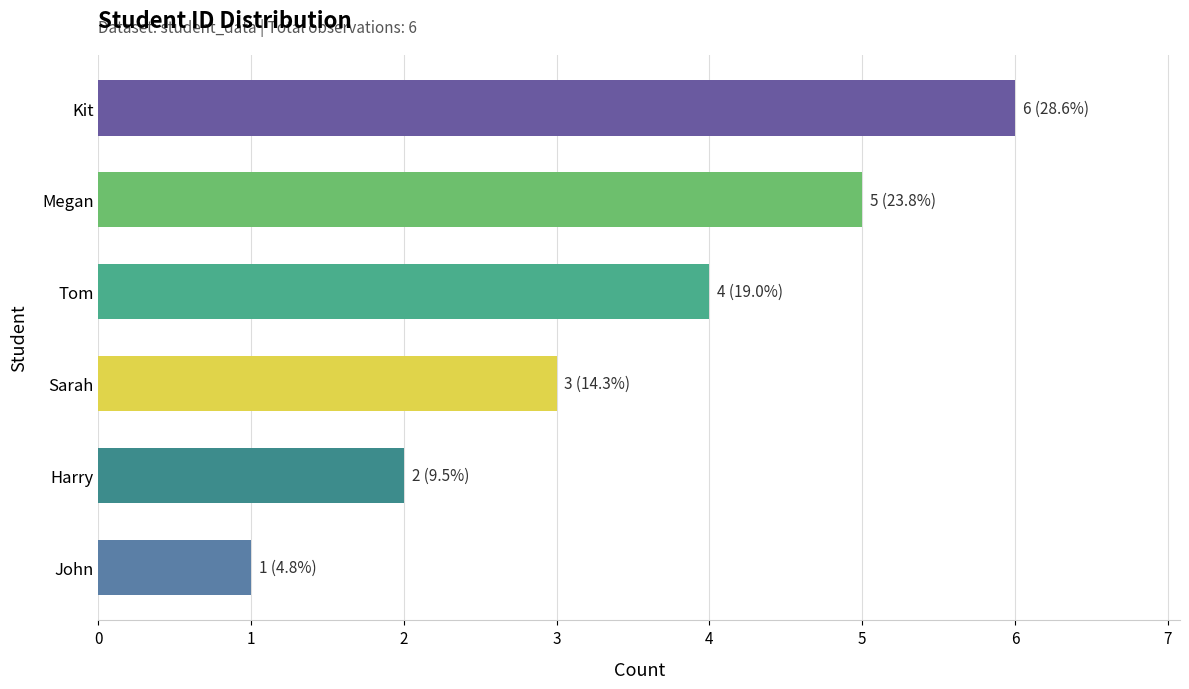

What is the difference between the maximum and minimum values?

5